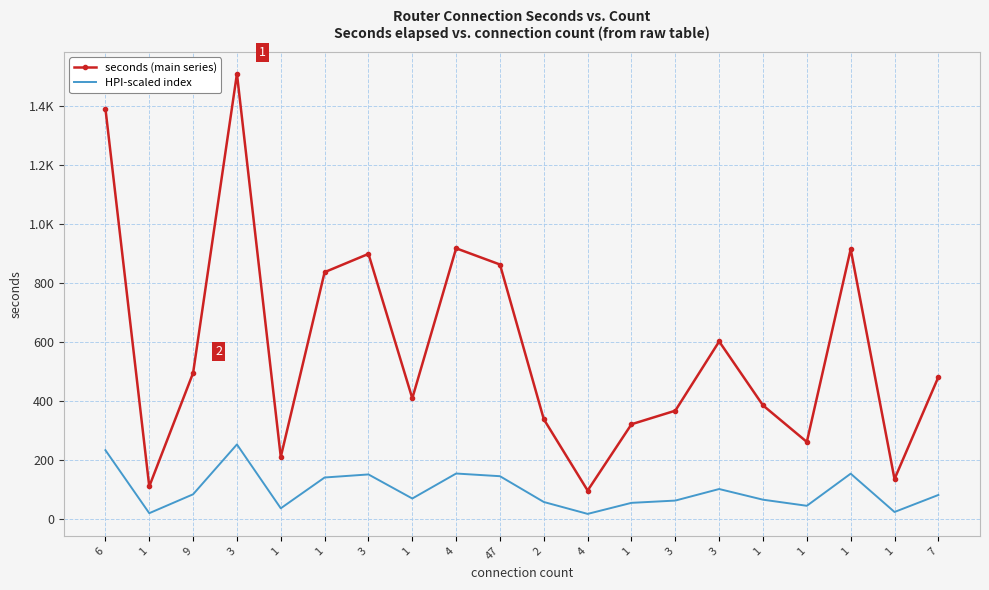

What are all the series names shown in the legend?

seconds (main series), HPI-scaled index